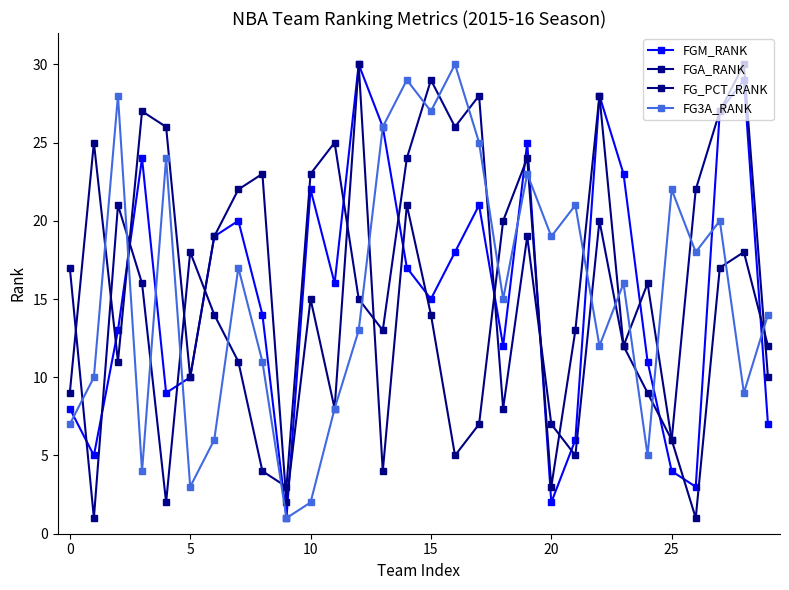

Reading left to right, list all the values displayed in this chart.

FGM_RANK: 8	5	13	24	9	10	19	20	14	1	22	16	30	26	17	15	18	21	12	25	2	6	28	23	11	4	3	27	29	7
FGA_RANK: 17	1	21	16	2	18	14	11	4	3	23	25	15	13	24	29	26	28	8	19	7	5	20	12	9	6	22	27	30	10
FG_PCT_RANK: 9	25	11	27	26	10	19	22	23	2	15	8	30	4	21	14	5	7	20	24	3	13	28	12	16	6	1	17	18	12
FG3A_RANK: 7	10	28	4	24	3	6	17	11	1	2	8	13	26	29	27	30	25	15	23	19	21	12	16	5	22	18	20	9	14